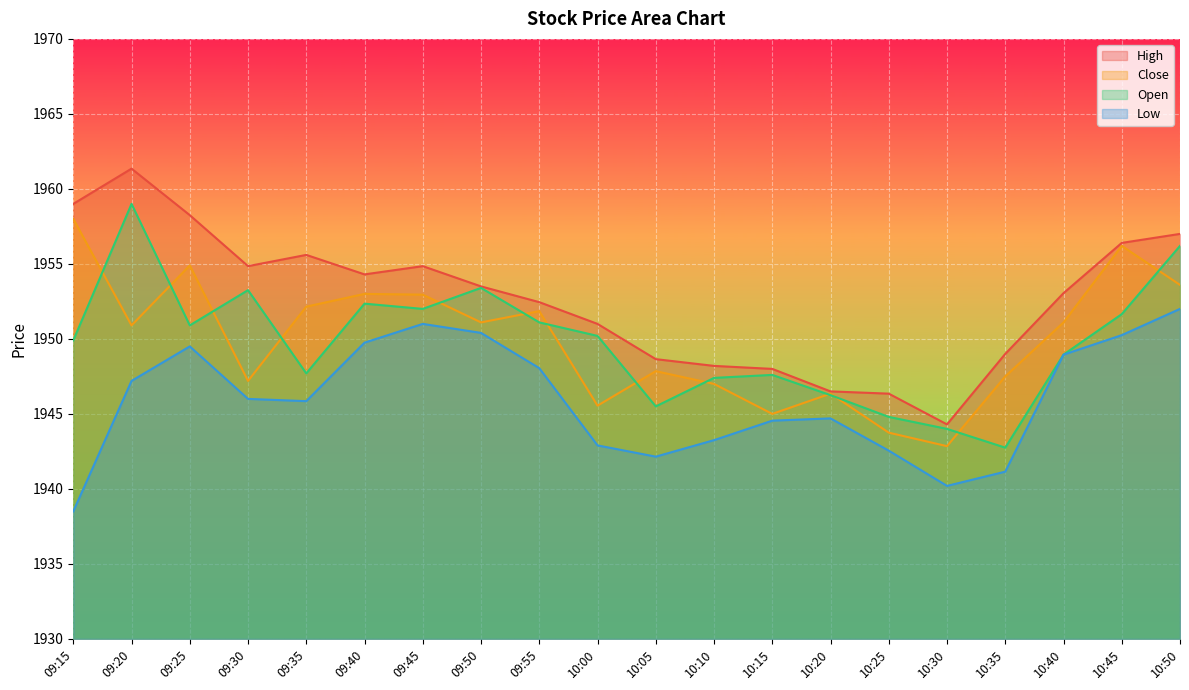

How many lines are shown in the chart?

4